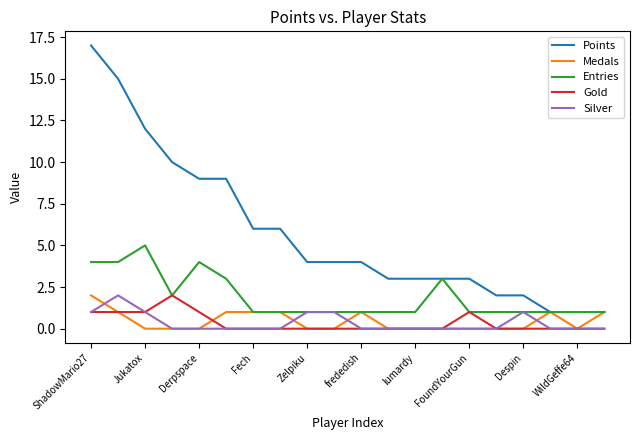

True or false: Silver and Points intersect in this chart.

False